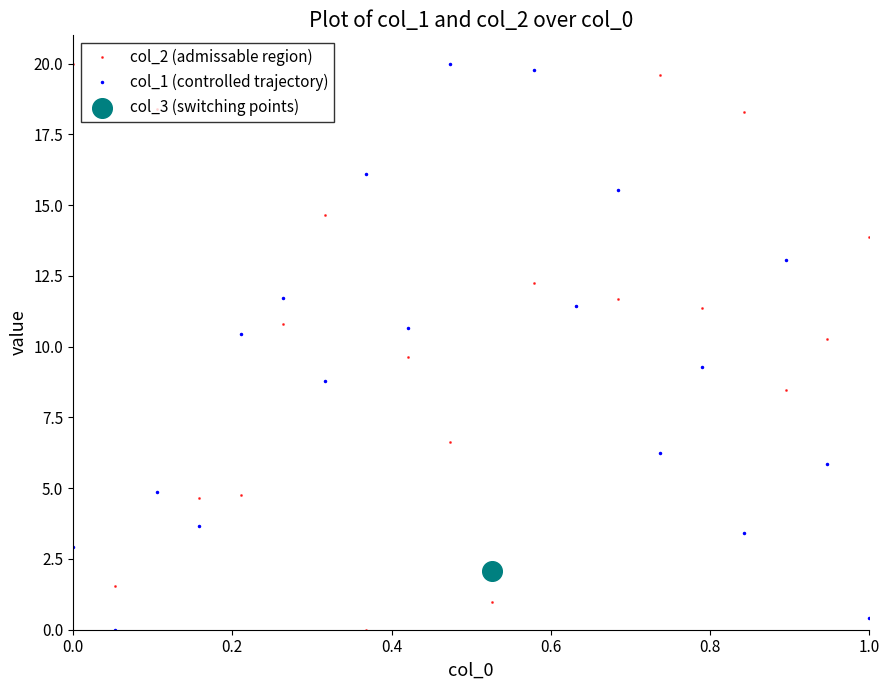

At how many categories does at least one series exceed 8?

17